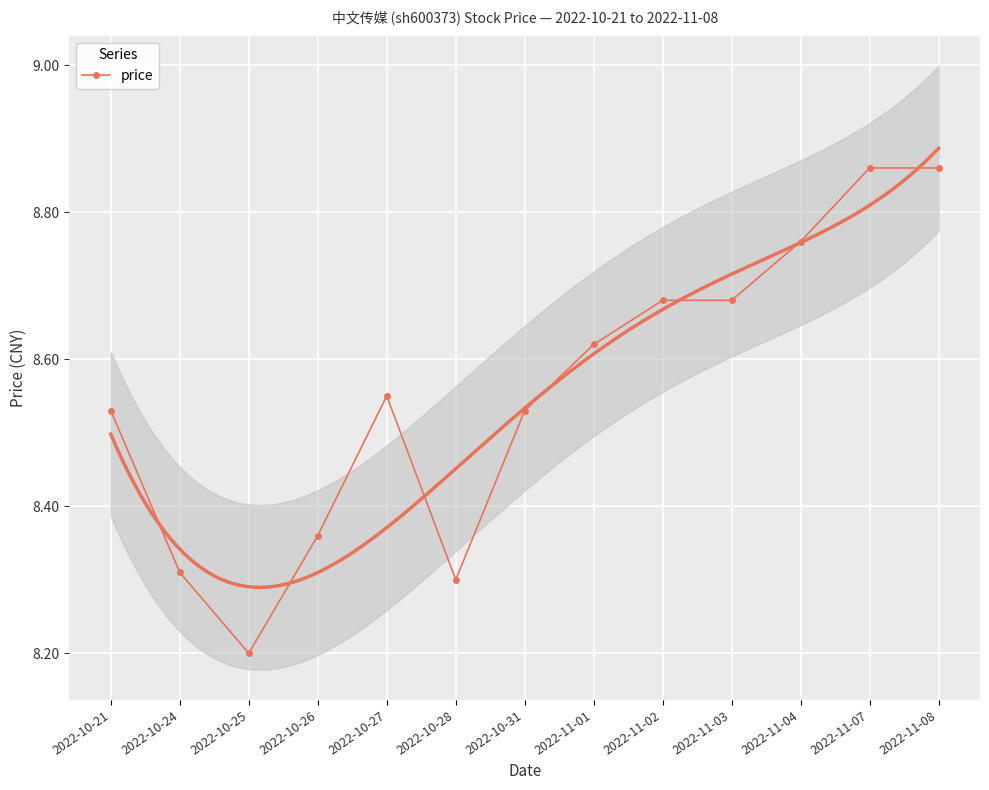

The chart shows a value of 8.5 at 2022-10-21. True or false?

True